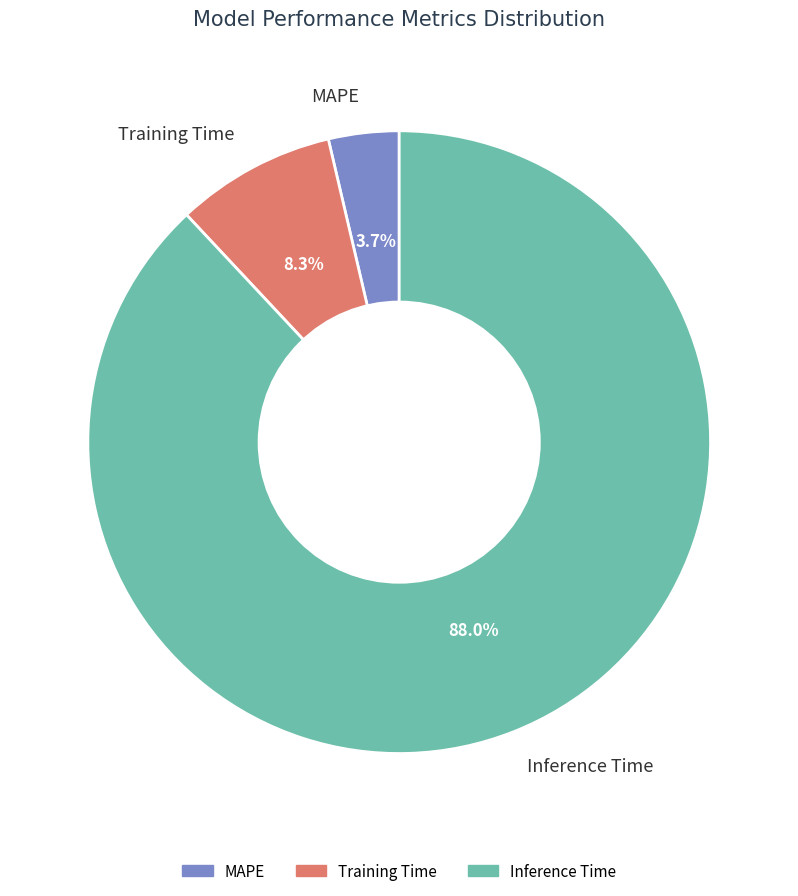

Does any single category account for the majority?

Yes